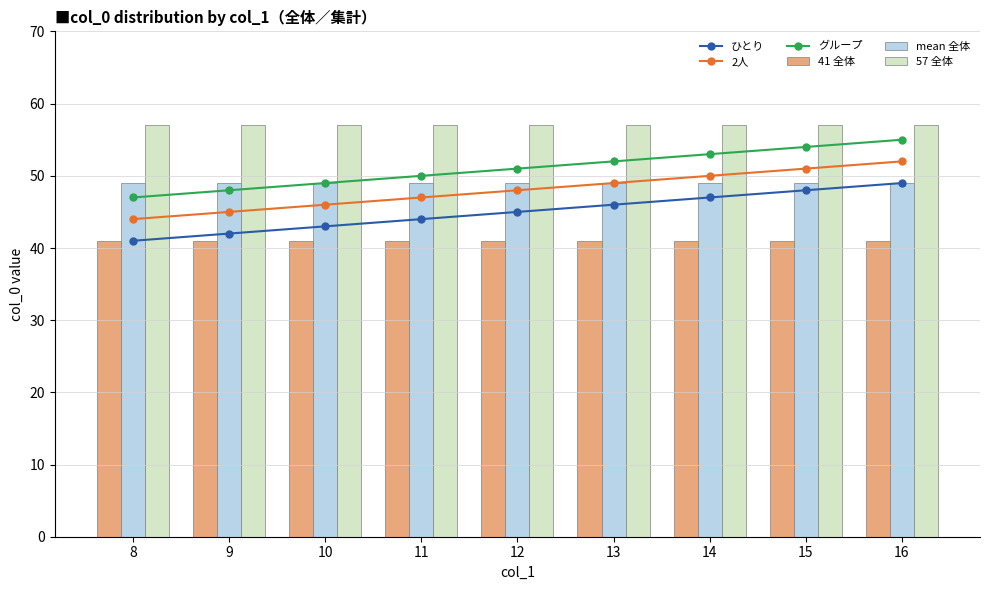

What is the minimum value for 2人?

44